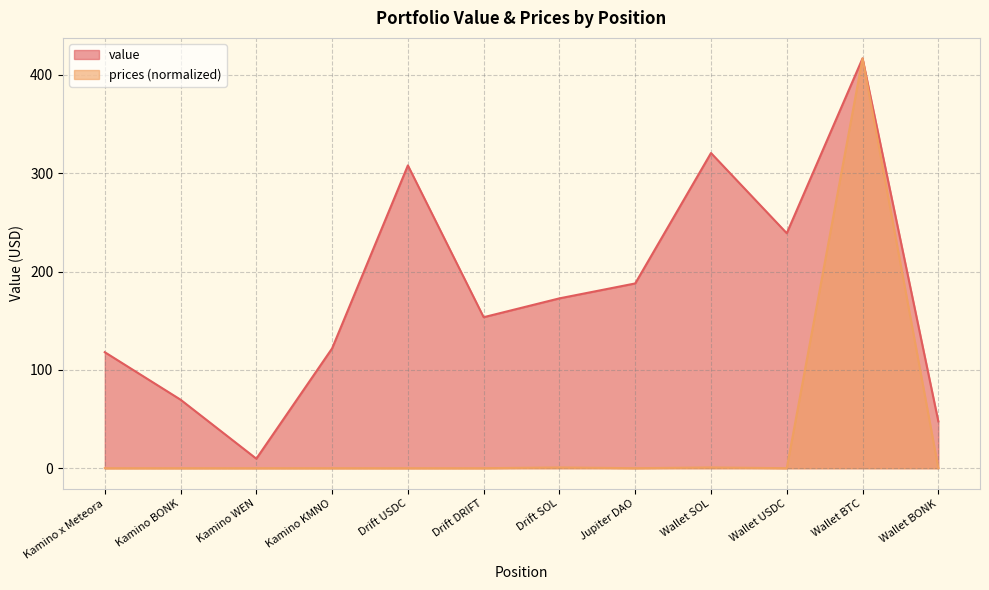

What position from the left is Wallet BTC?

11